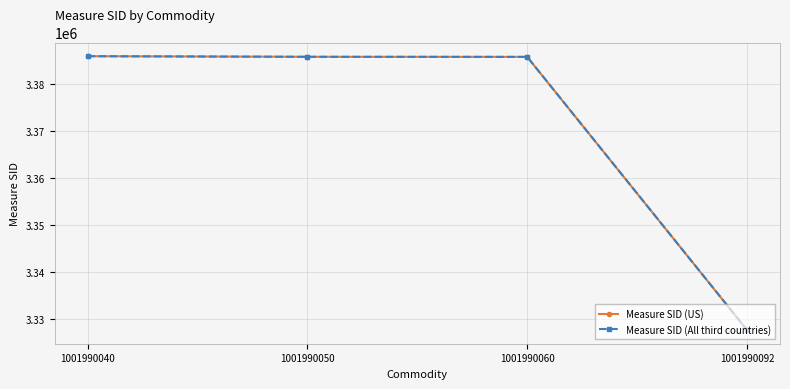

Which series has the largest range (max minus min)?

Measure SID (US)